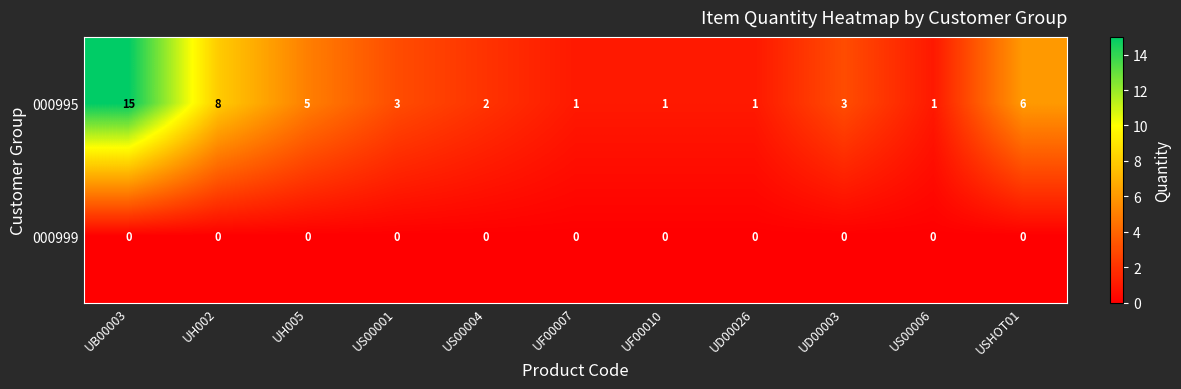

What value does the 000995 series have at UH002, to the nearest 5?

10